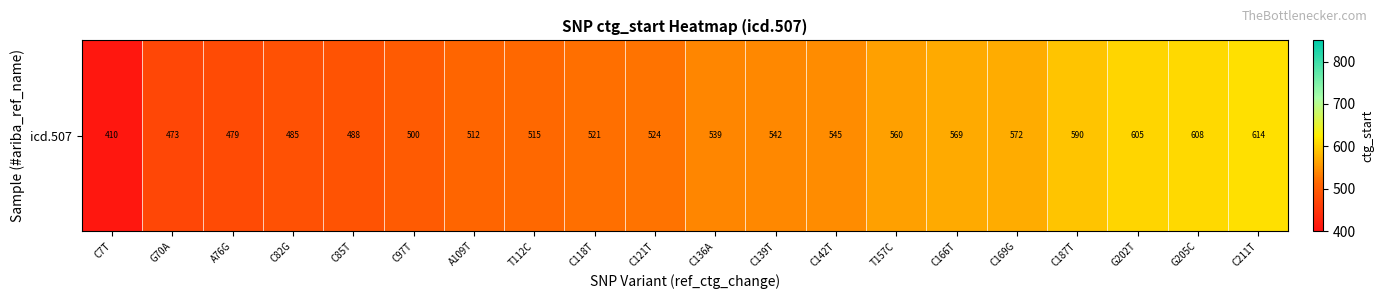

Which has a higher value, G205C or A76G?

G205C